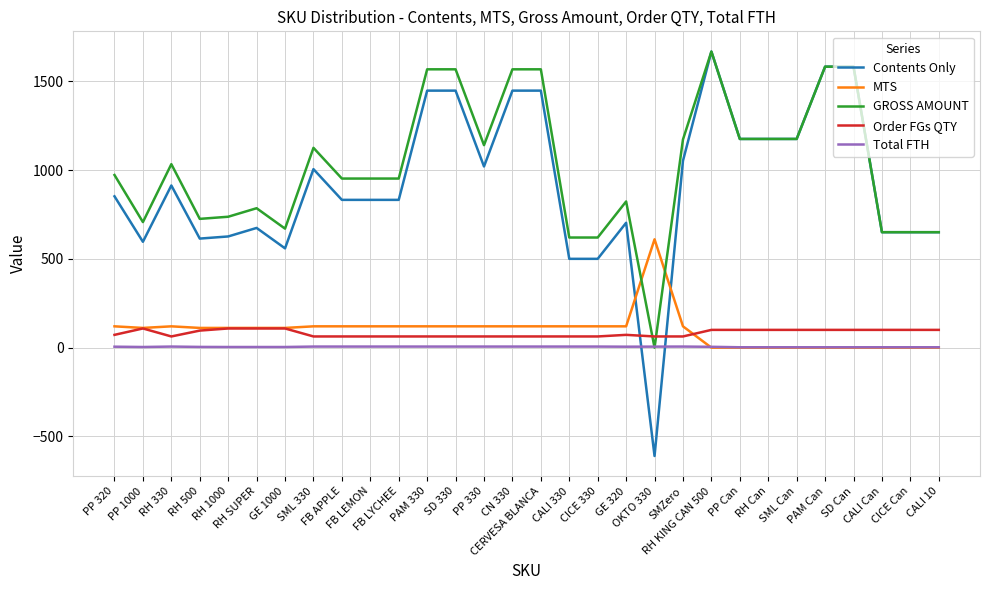

What is the minimum value for Contents Only?

-610.0